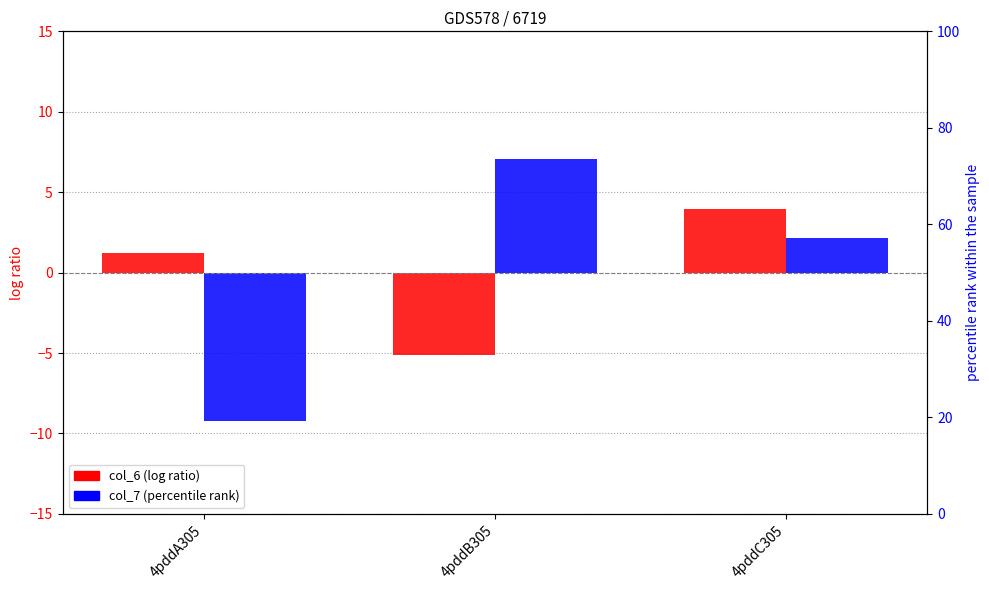

At how many categories does at least one series exceed -5?

3